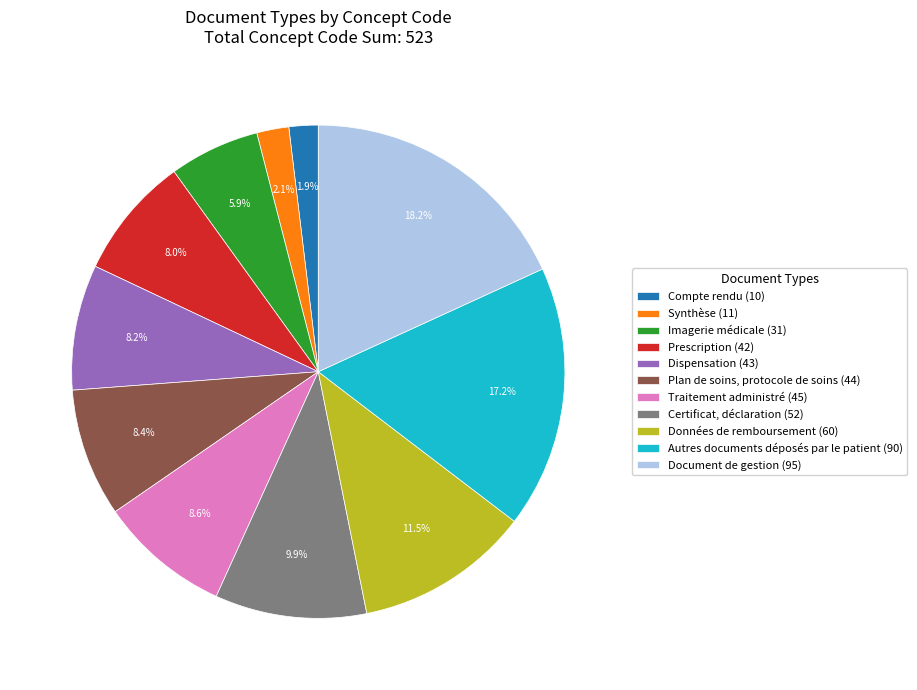

To the nearest percent, what is the average slice percentage?

9%